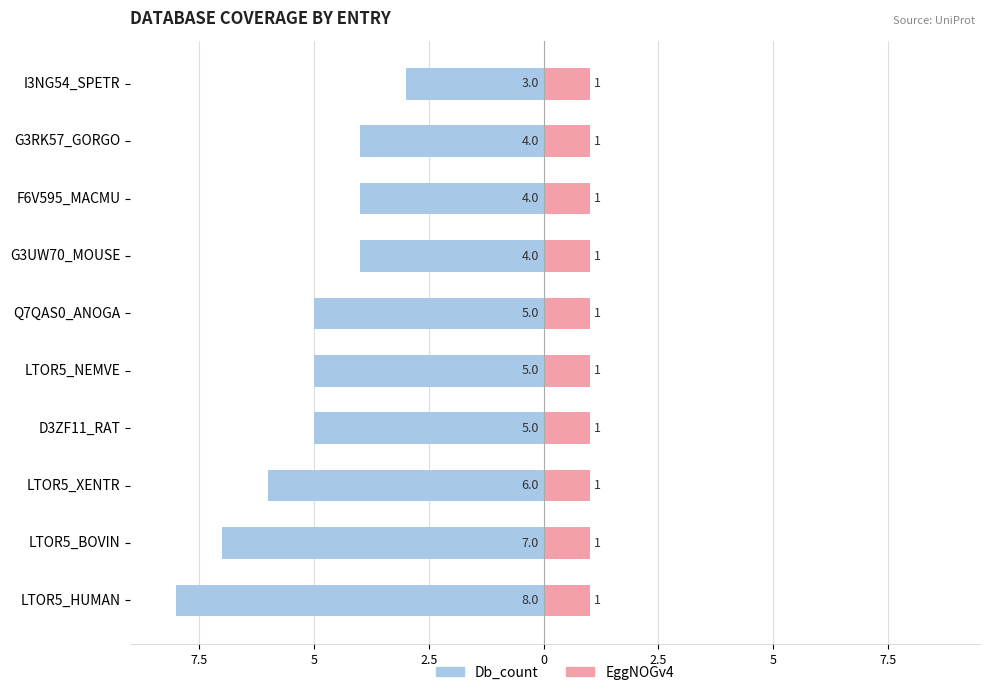

At how many categories does at least one series exceed 0?

10